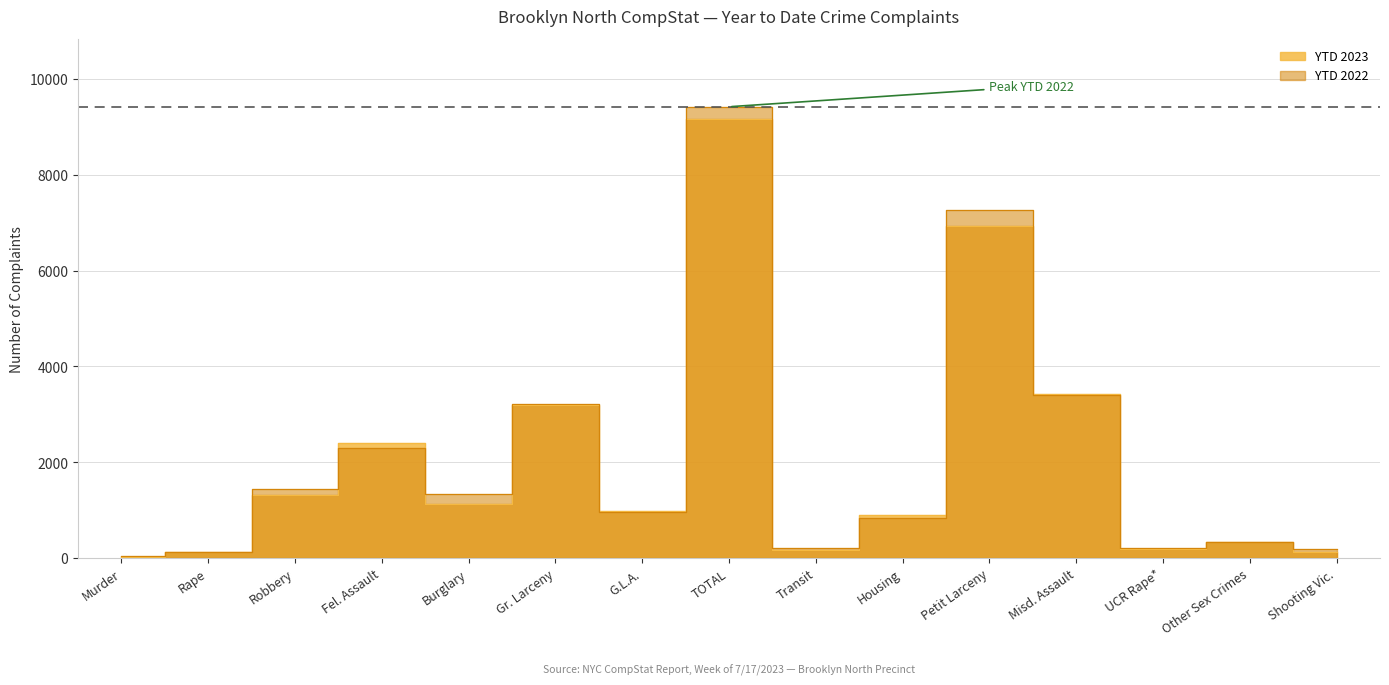

Where is YTD 2023 nearest to the value 4602?

Misd. Assault